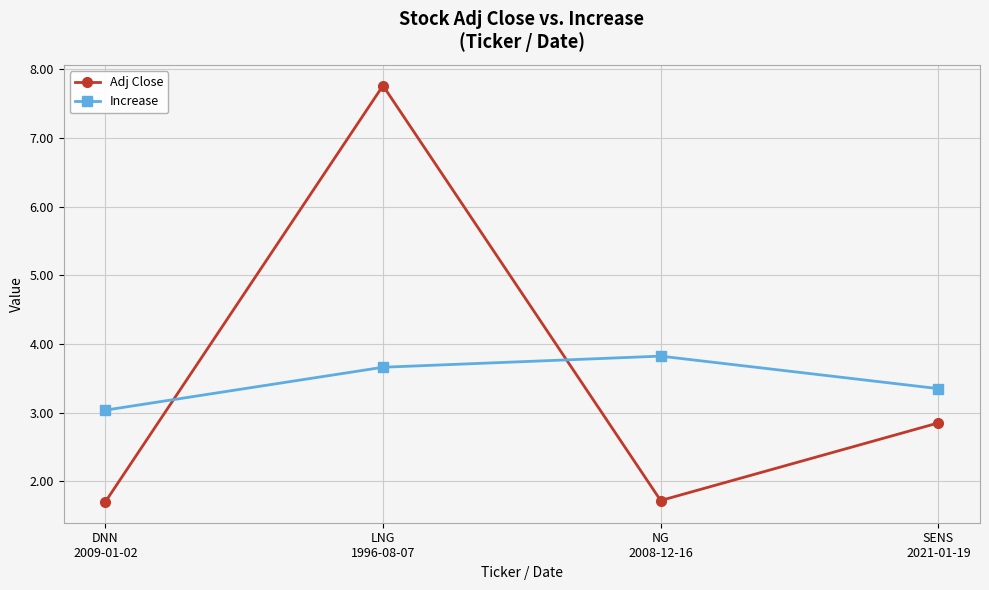

What is the sum of the Increase values at DNN
2009-01-02 and NG
2008-12-16?

6.9